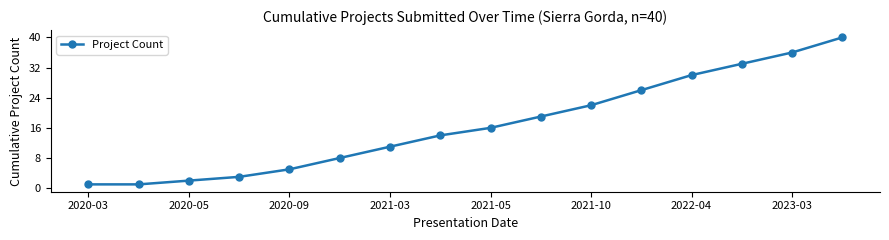

What is the greatest value displayed?

40